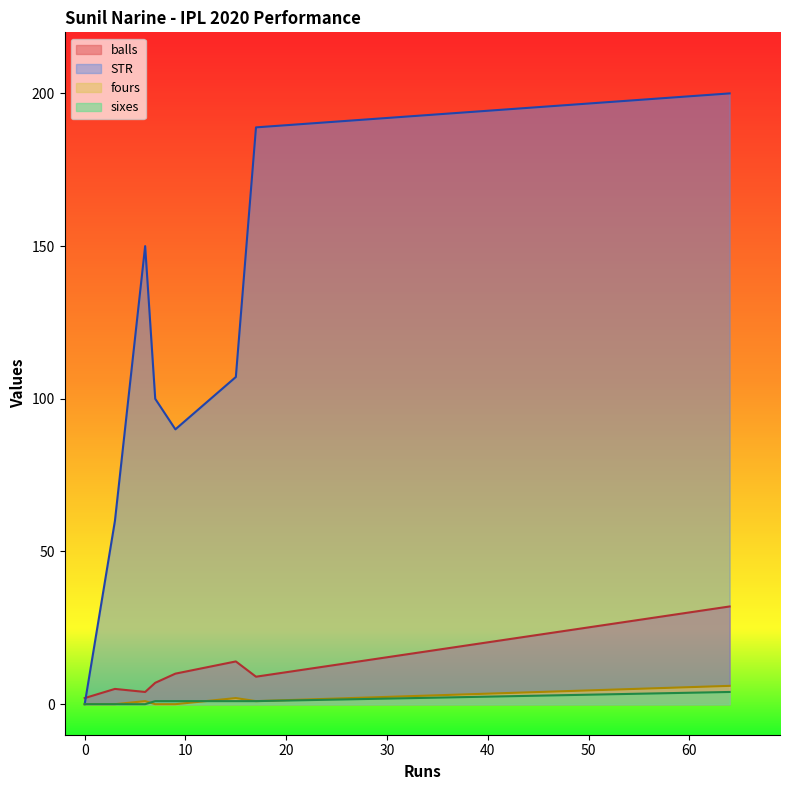

Does the chart have visible grid lines?

No